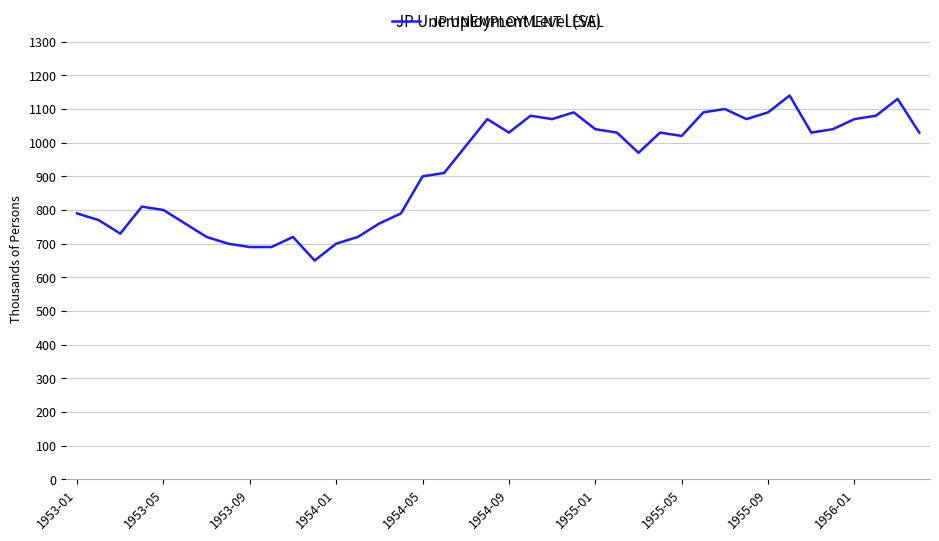

What is the maximum value shown in the chart?

1140